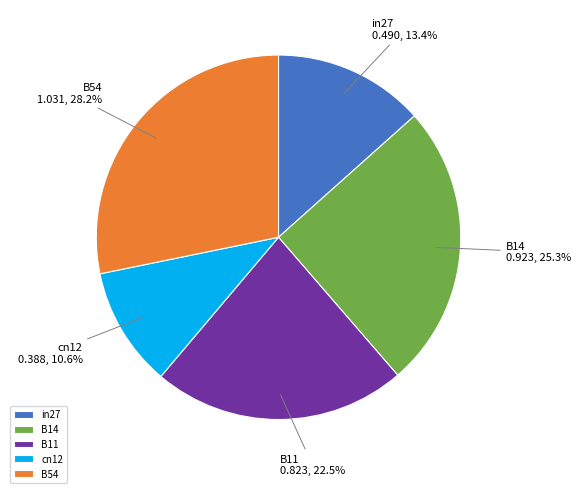

To the nearest percent, what is the average slice percentage?

20%